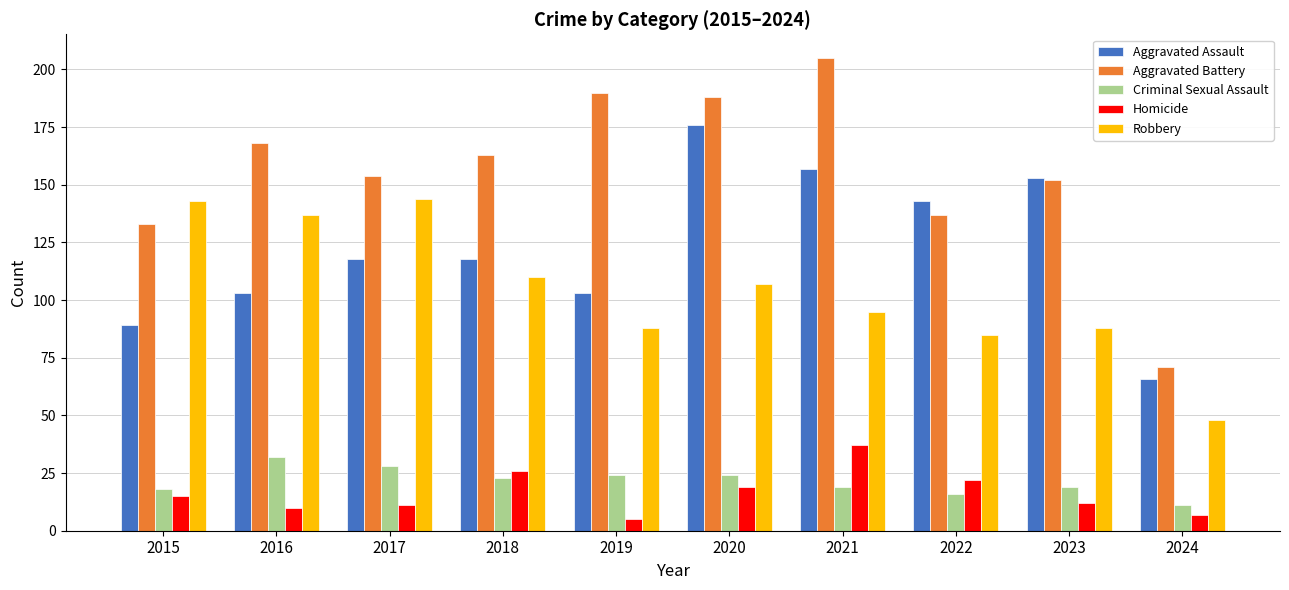

What are all the series names shown in the legend?

Aggravated Assault, Aggravated Battery, Criminal Sexual Assault, Homicide, Robbery